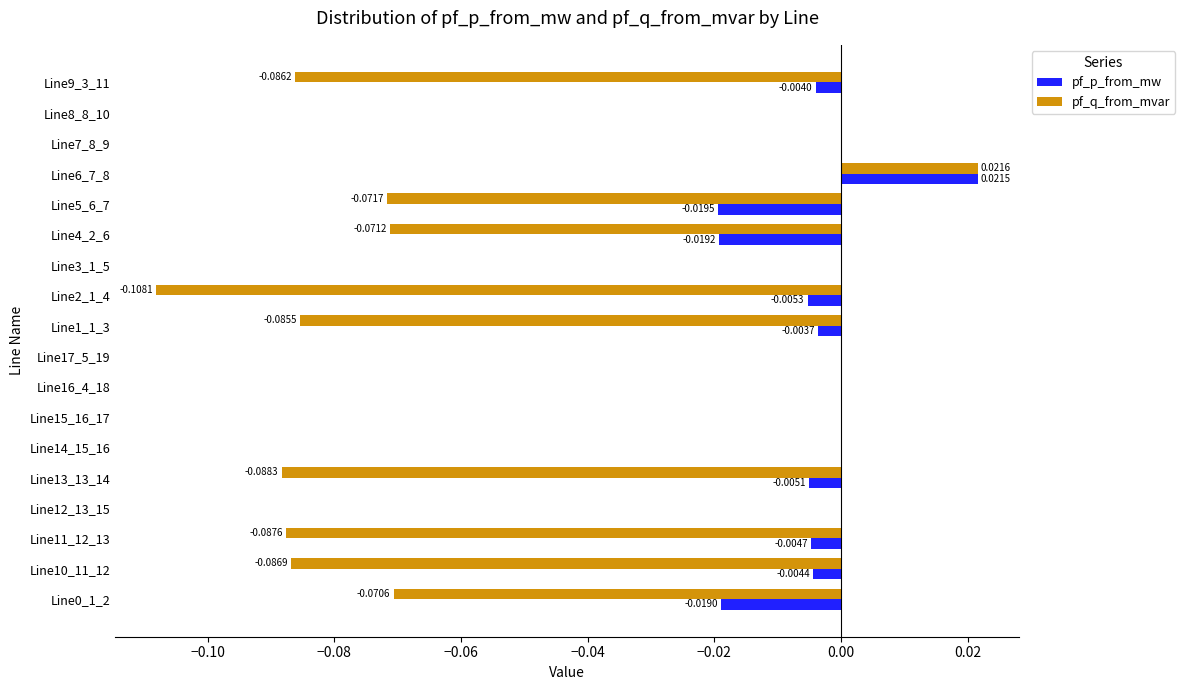

Which series changed the most between Line4_2_6 and Line8_8_10?

pf_q_from_mvar